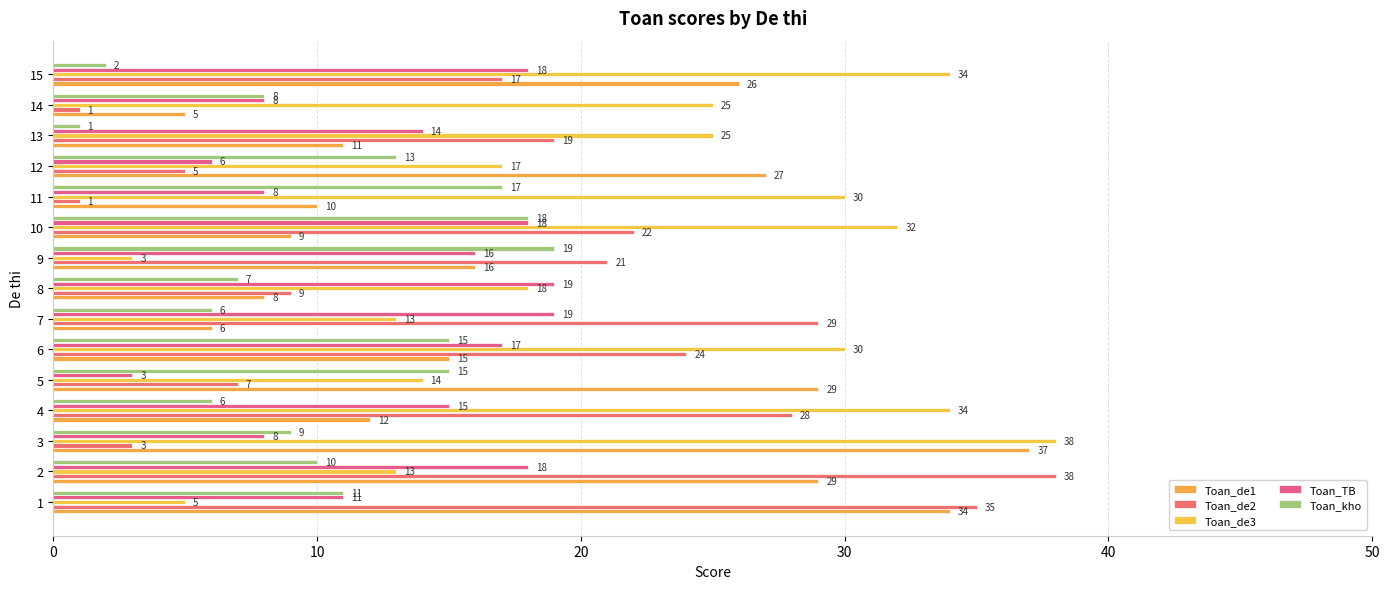

Where is Toan_kho nearest to the value 10?

2